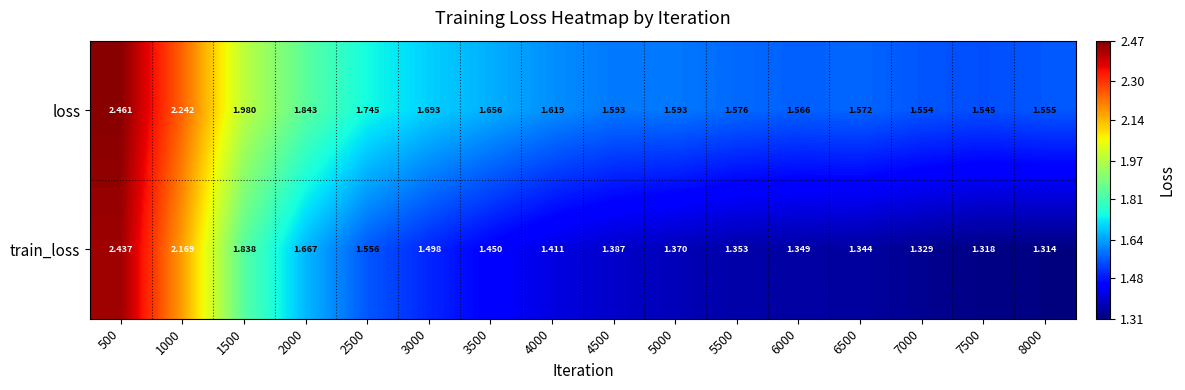

Which series changed the most between 7000 and 8000?

train_loss